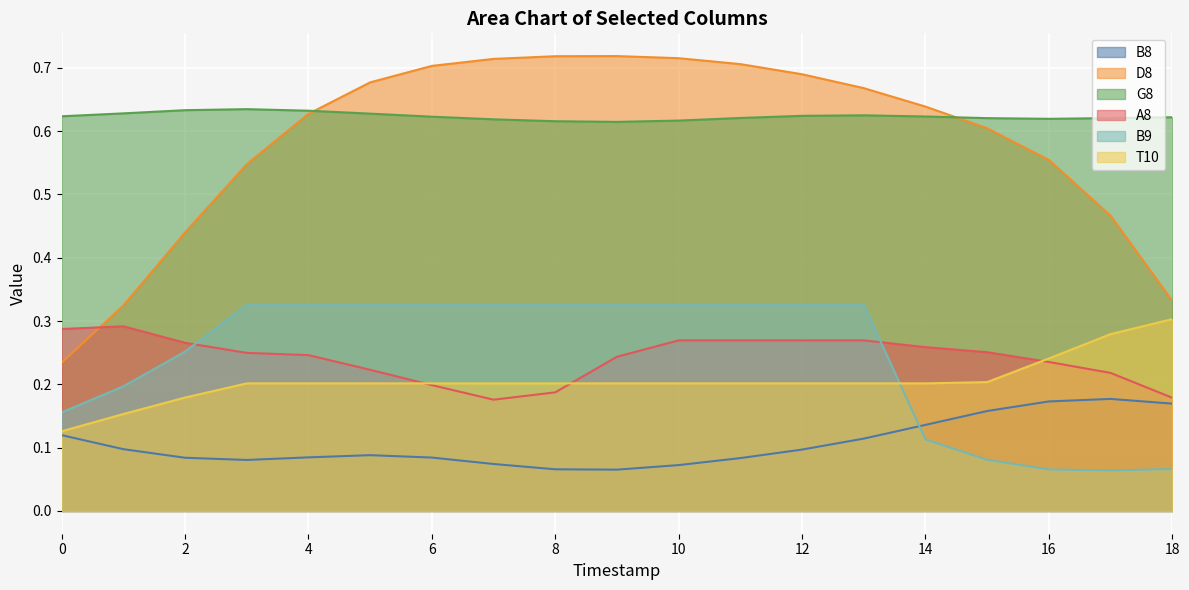

Reading left to right, list all the values displayed in this chart.

B8: 0.1	0.1	0.1	0.1	0.1	0.1	0.1	0.1	0.1	0.1	0.1	0.1	0.1	0.1	0.1	0.2	0.2	0.2	0.2
D8: 0.2	0.3	0.4	0.5	0.6	0.7	0.7	0.7	0.7	0.7	0.7	0.7	0.7	0.7	0.6	0.6	0.6	0.5	0.3
G8: 0.6	0.6	0.6	0.6	0.6	0.6	0.6	0.6	0.6	0.6	0.6	0.6	0.6	0.6	0.6	0.6	0.6	0.6	0.6
A8: 0.3	0.3	0.3	0.2	0.2	0.2	0.2	0.2	0.2	0.2	0.3	0.3	0.3	0.3	0.3	0.3	0.2	0.2	0.2
B9: 0.2	0.2	0.3	0.3	0.3	0.3	0.3	0.3	0.3	0.3	0.3	0.3	0.3	0.3	0.1	0.1	0.1	0.1	0.1
T10: 0.1	0.2	0.2	0.2	0.2	0.2	0.2	0.2	0.2	0.2	0.2	0.2	0.2	0.2	0.2	0.2	0.2	0.3	0.3